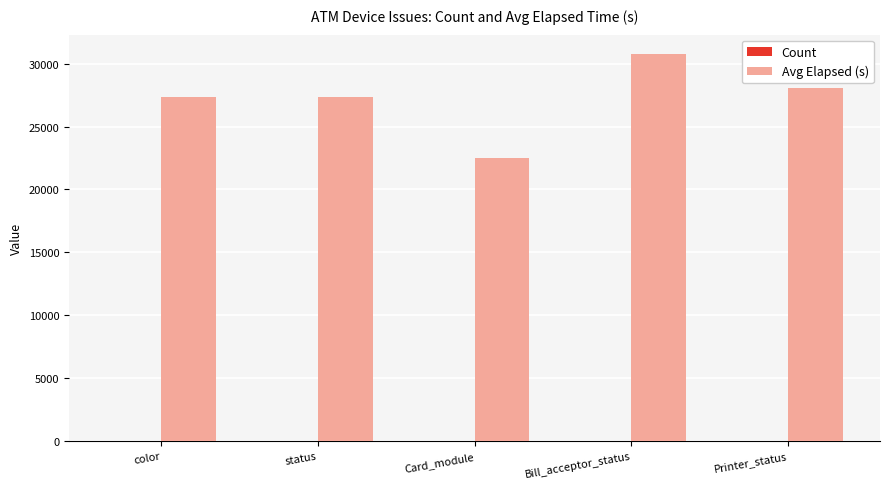

What is the total value across all series at color?

27359